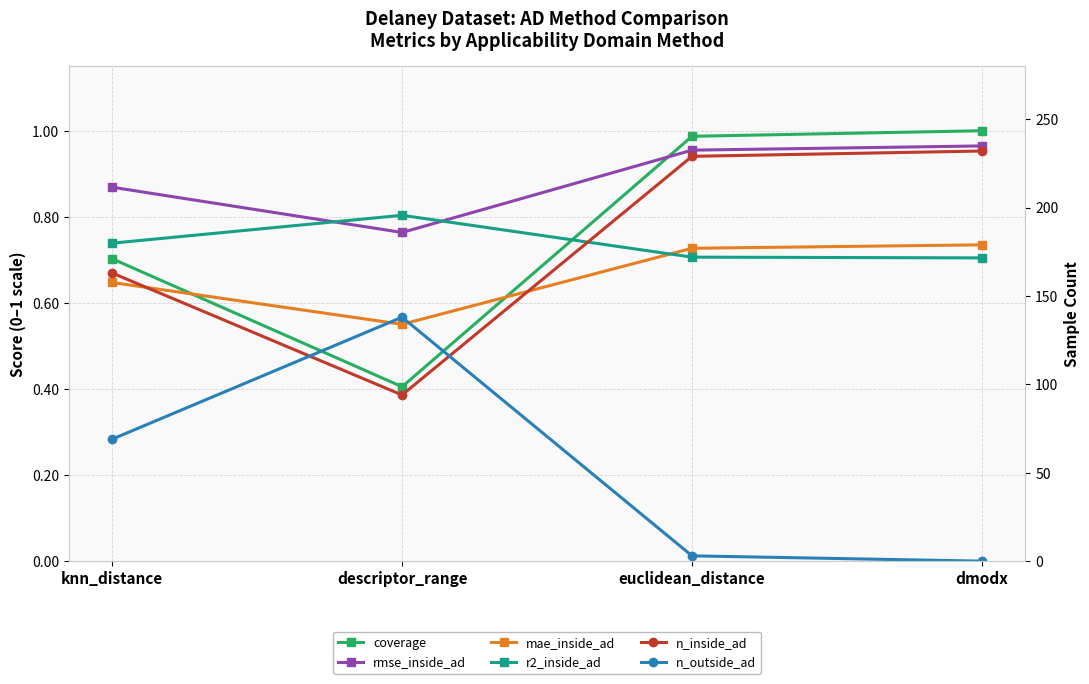

What position from the left is dmodx?

4